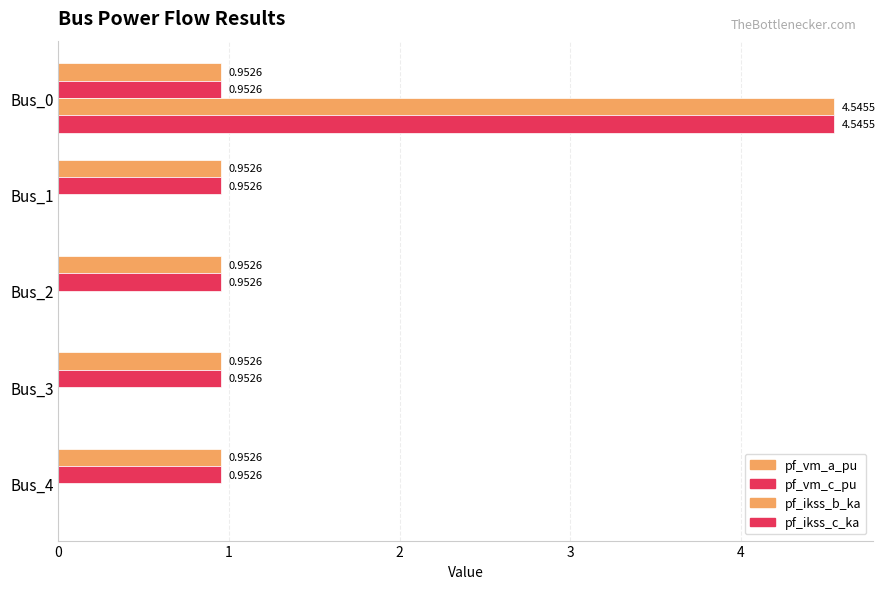

Count the number of data series in this chart.

4